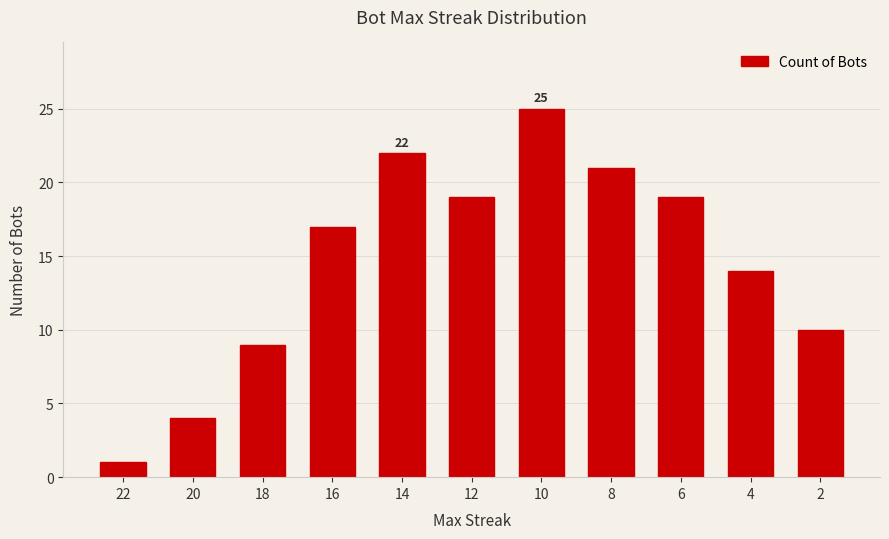

Approximately how many times larger is the value at 20 compared to 18?

0.4